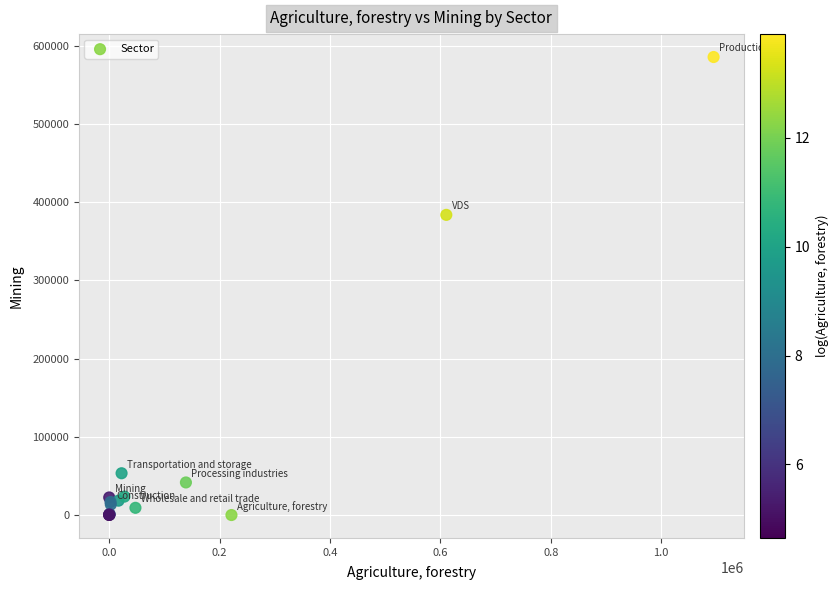

What Y value in the scatter plot is closest to 292856?

383856.8